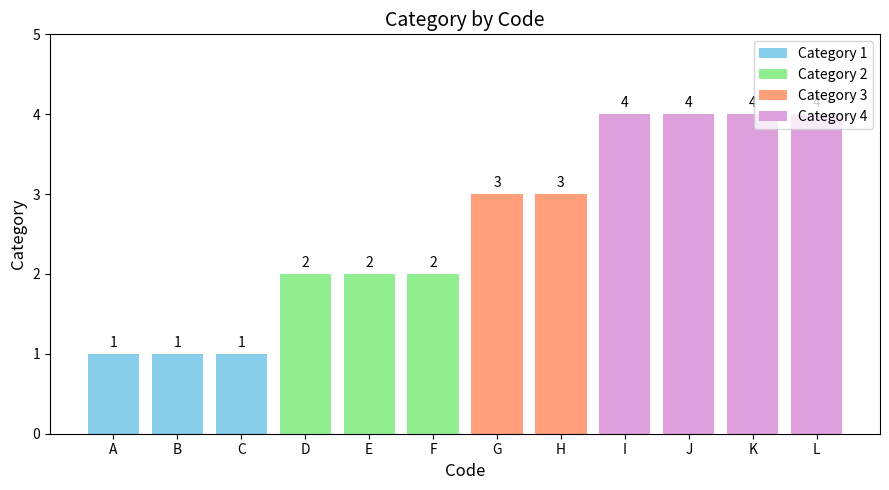

The value at K is 4. True or false?

True